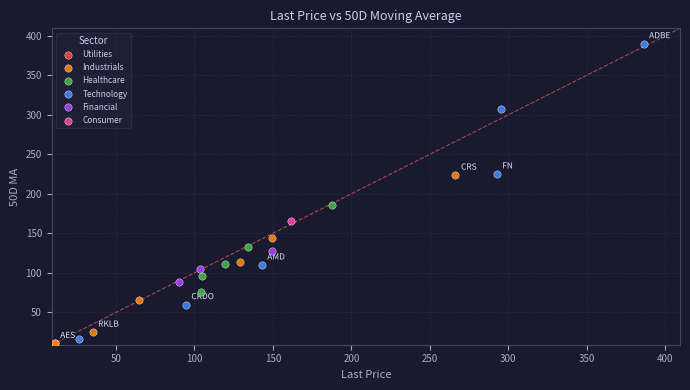

What are all the series names shown in the legend?

Utilities, Industrials, Healthcare, Technology, Financial, Consumer